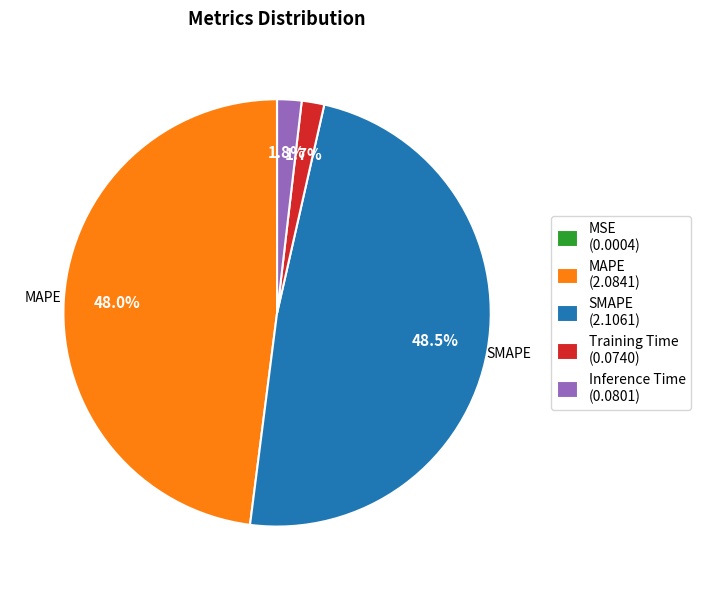

What percentage is the SMAPE slice, to the nearest percent?

48%